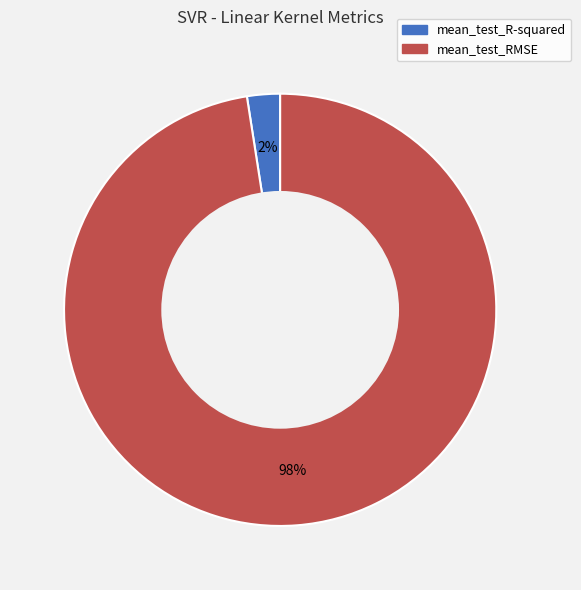

How many segments does this pie chart have?

2